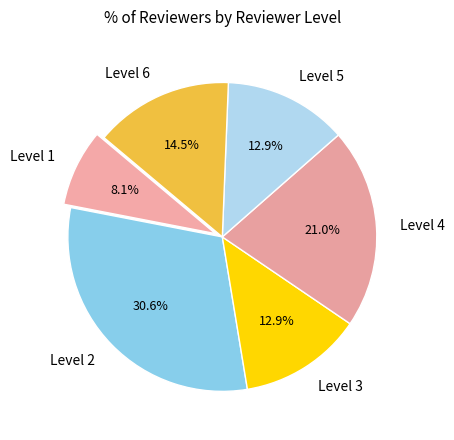

What is the smallest slice in the pie chart?

Level 1